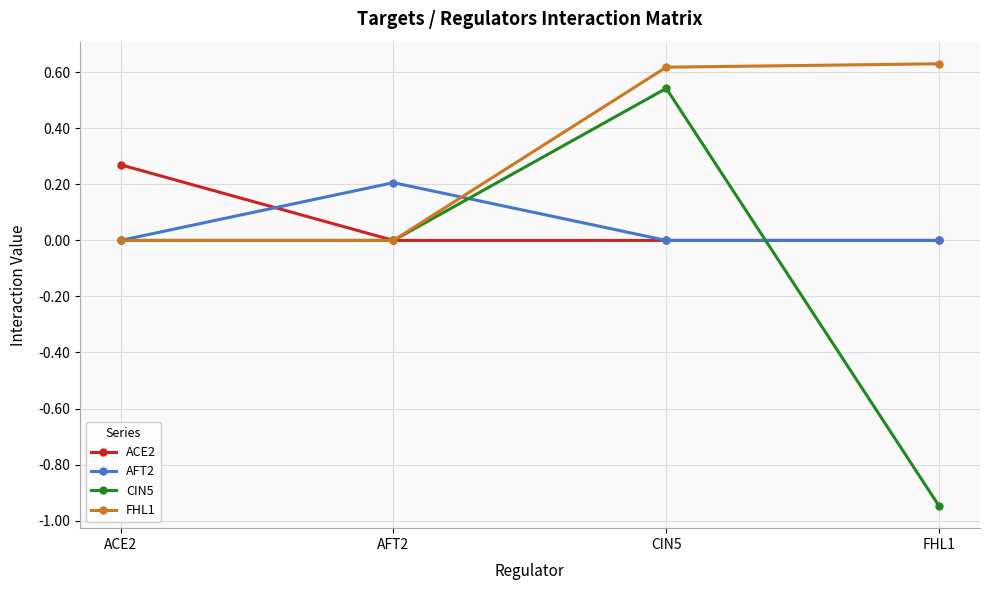

Where is the first local maximum for AFT2?

AFT2